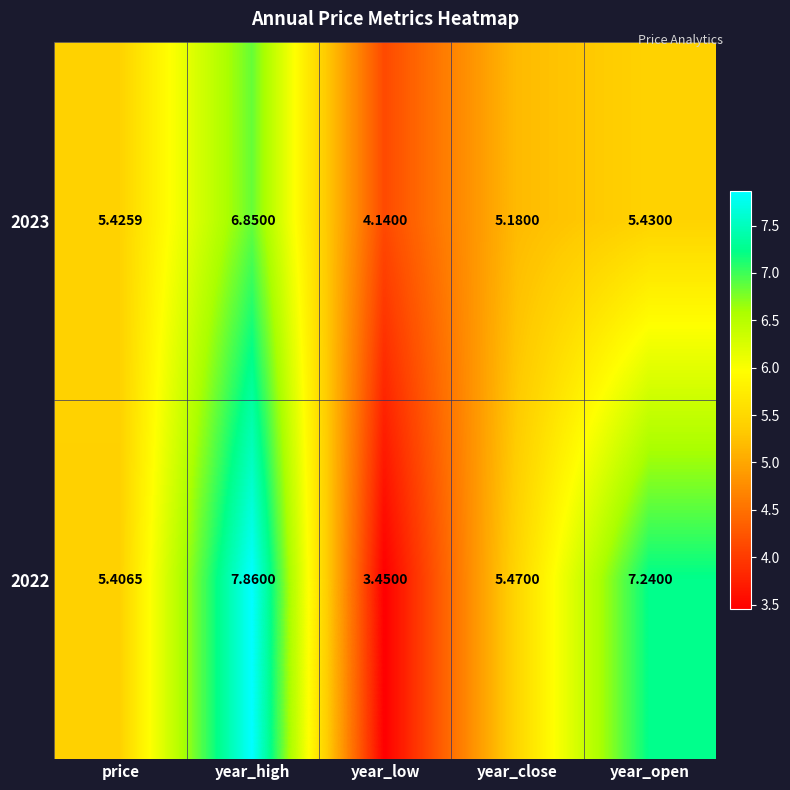

At which category is the sum across all series the highest?

year_high